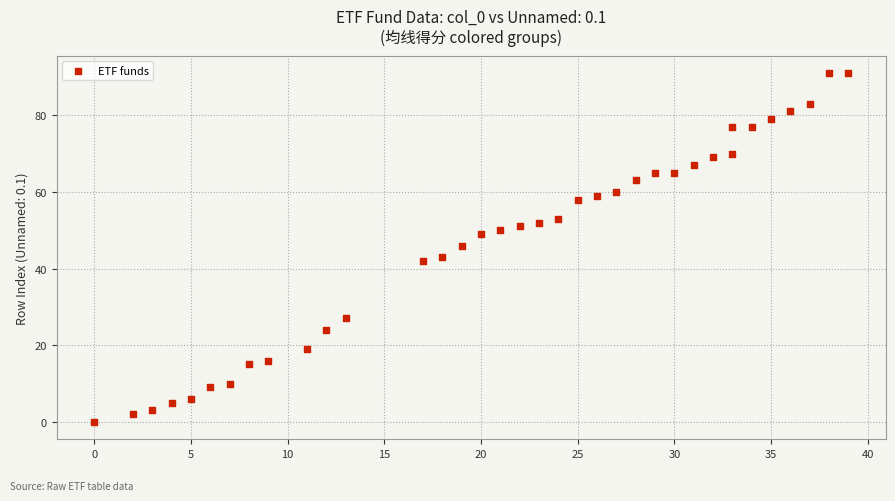

What is the range of Y values (max minus min)?

91